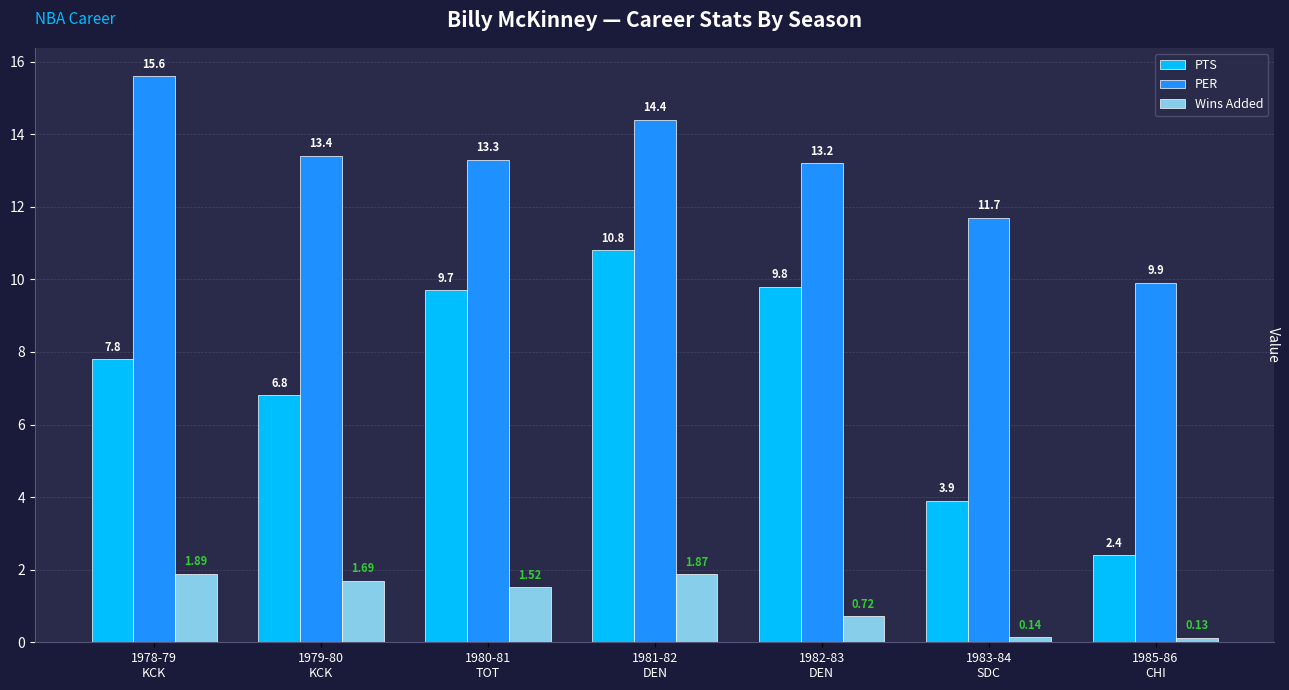

What is the average value of the PTS series?

7.3